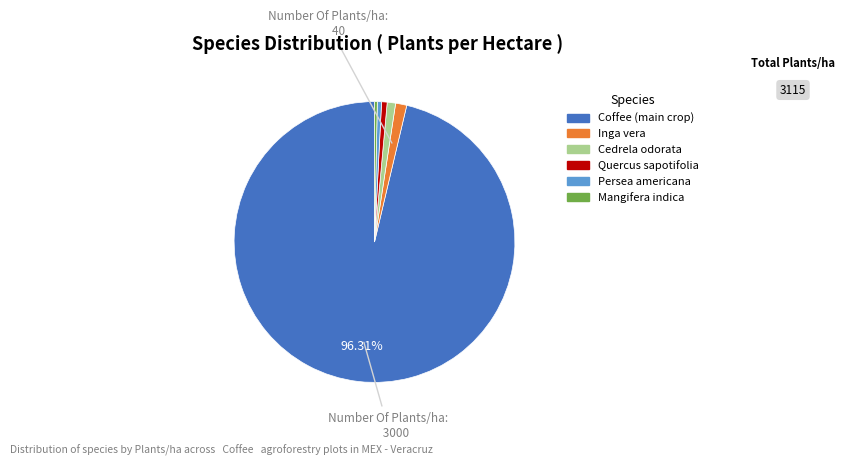

Is Coffee (main crop) the majority of the pie?

Yes